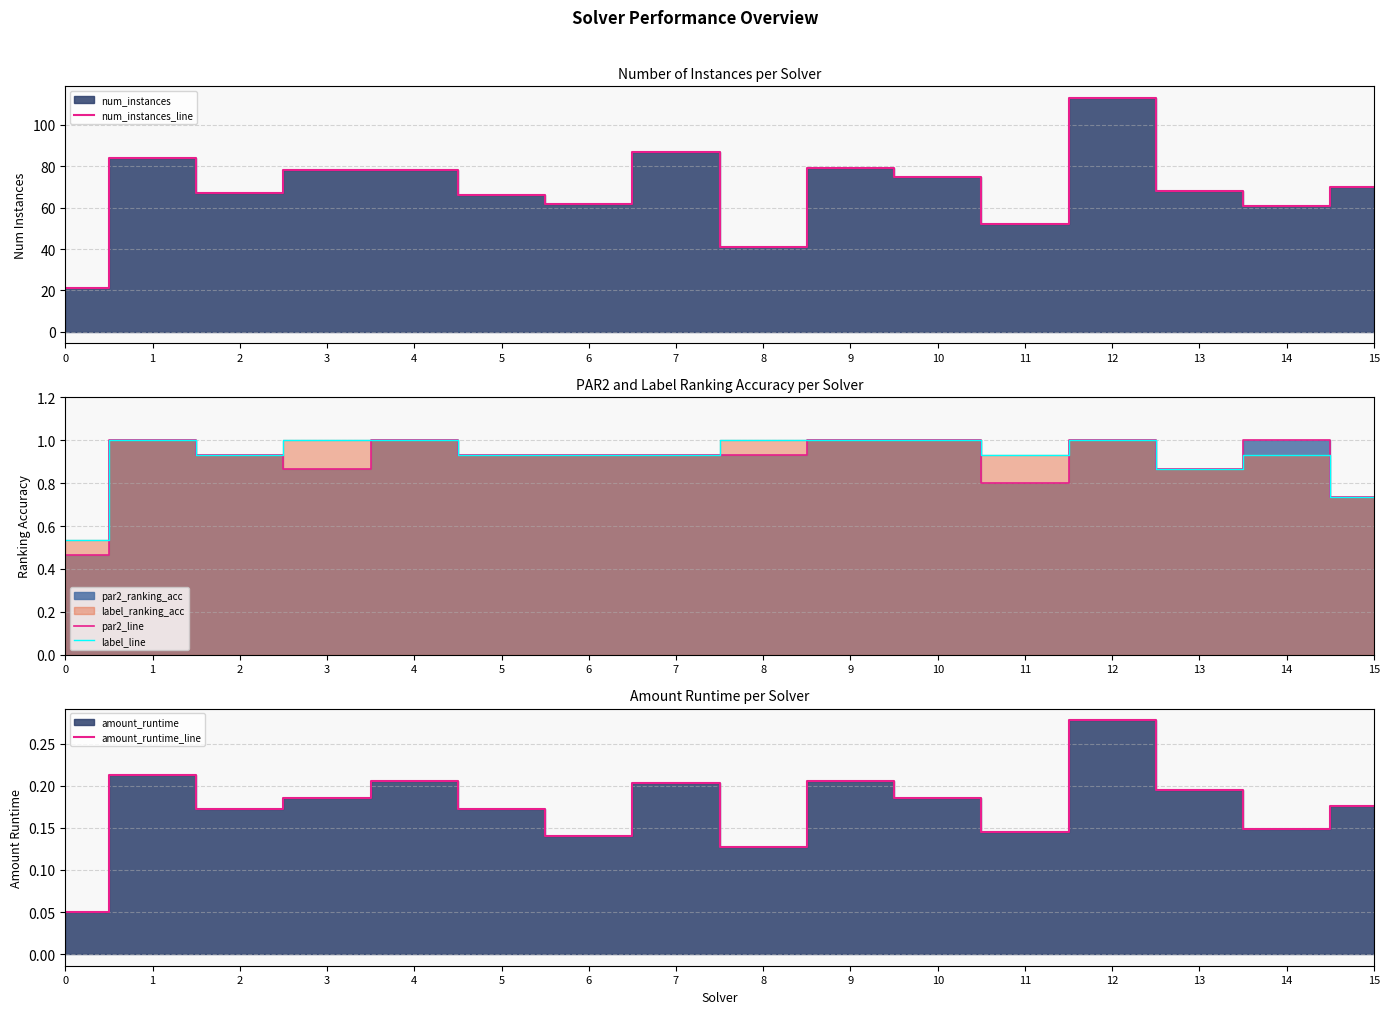

True or false: amount_runtime_line and label_line cross at least once.

False